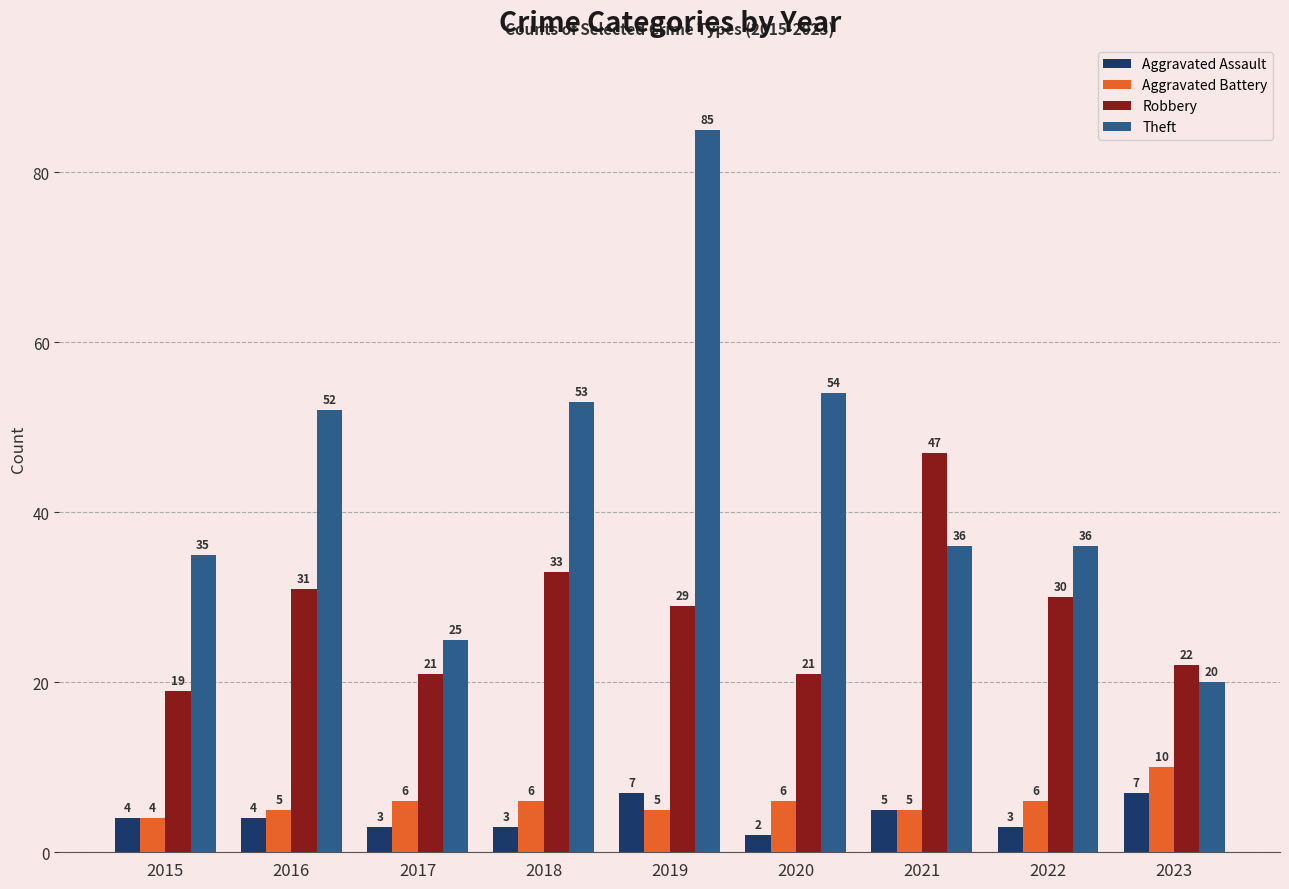

Between 2017 and 2022, which series saw the biggest shift?

Theft